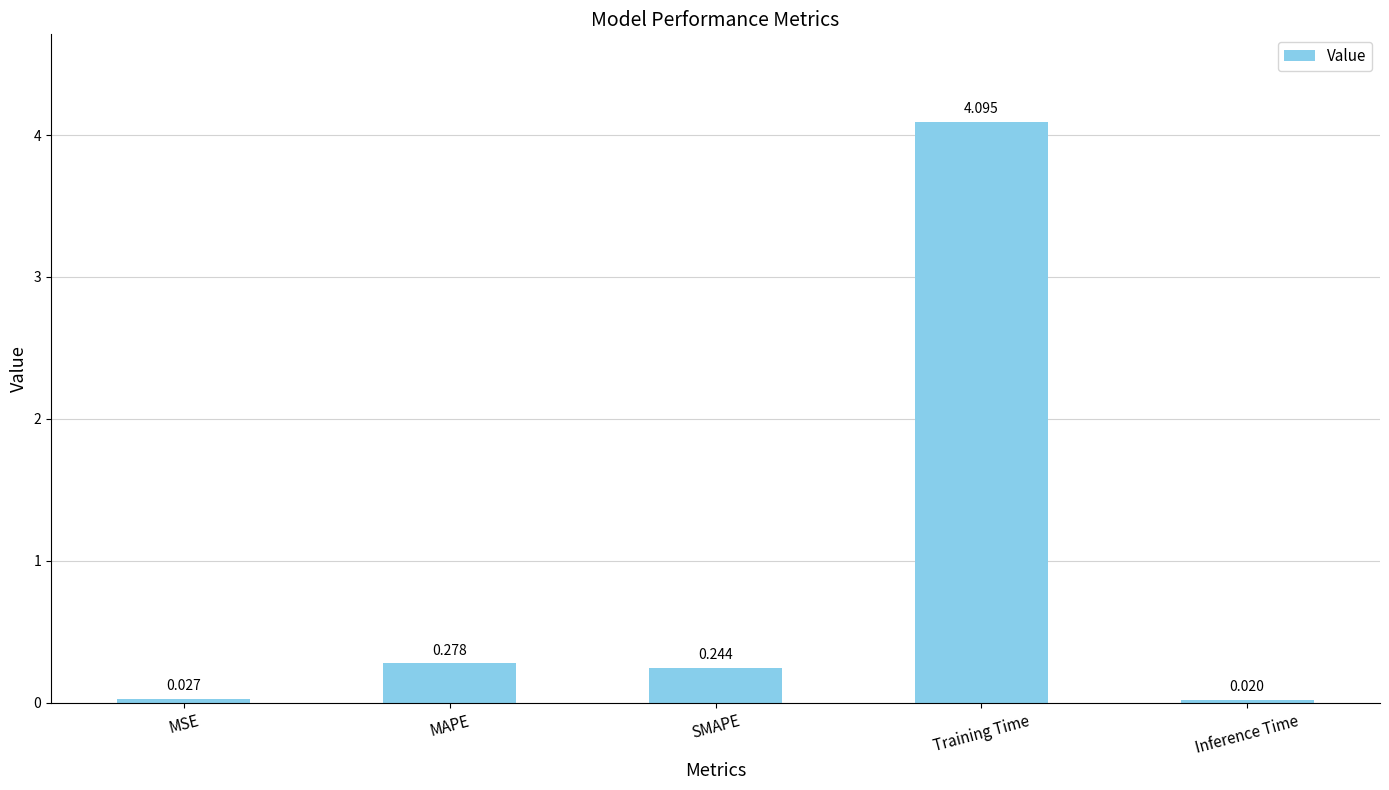

What is the change in value from MAPE to Inference Time?

-0.3